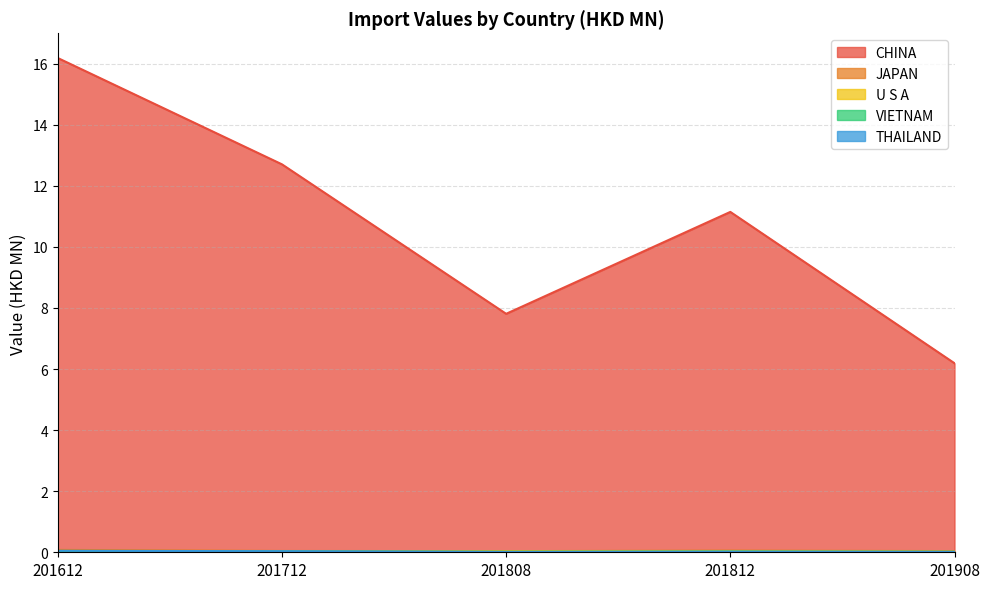

What is the difference between the CHINA values at 201712 and 201808?

4.9